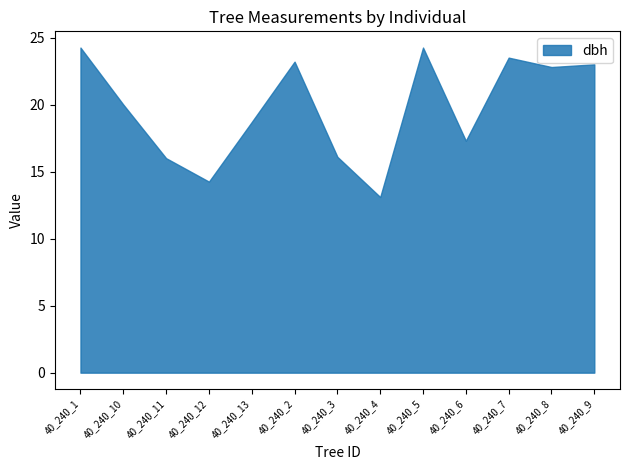

What is the difference between the maximum and minimum values?

11.2